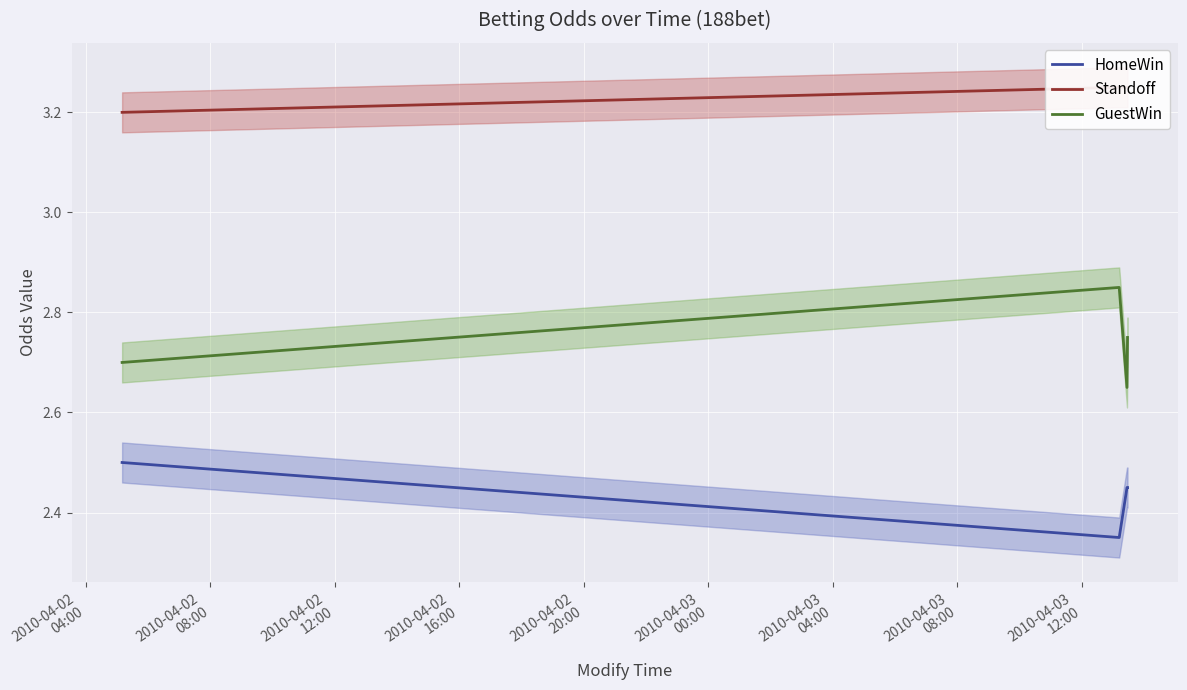

True or false: HomeWin and GuestWin cross at least once.

False